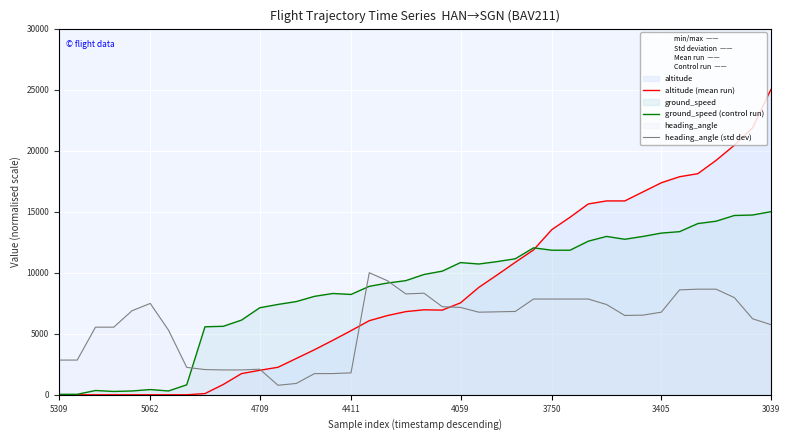

How many lines are shown in the chart?

3